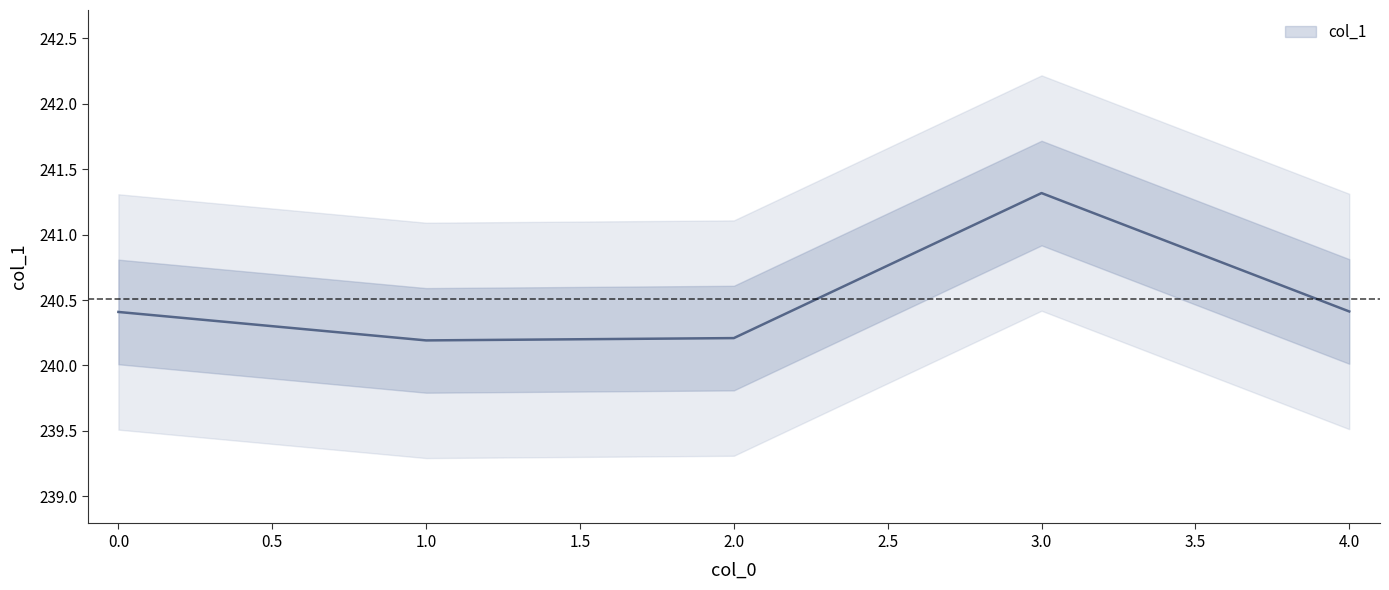

Rank the categories by value from highest to lowest.

3, 4, 0, 2, 1